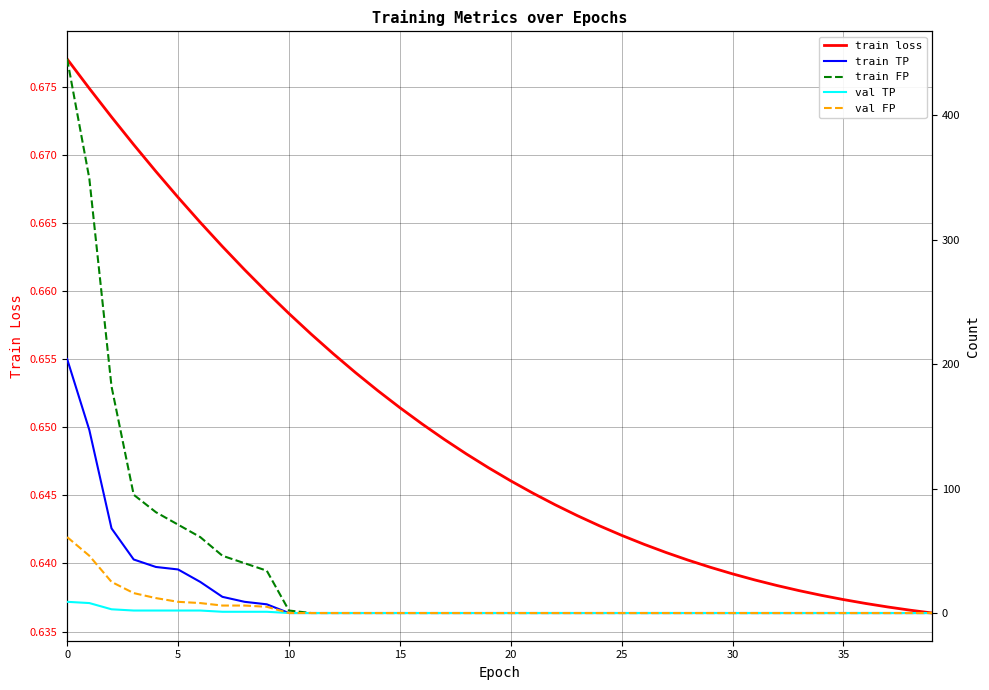

Reading right to left, list all the values displayed in this chart.

train loss: 0.6	0.6	0.6	0.6	0.6	0.6	0.6	0.6	0.6	0.6	0.6	0.6	0.6	0.6	0.6	0.6	0.6	0.6	0.6	0.6	0.6	0.6	0.6	0.7	0.7	0.7	0.7	0.7	0.7	0.7	0.7	0.7	0.7	0.7	0.7	0.7	0.7	0.7	0.7	0.7
train TP: 0.0	0.0	0.0	0.0	0.0	0.0	0.0	0.0	0.0	0.0	0.0	0.0	0.0	0.0	0.0	0.0	0.0	0.0	0.0	0.0	0.0	0.0	0.0	0.0	0.0	0.0	0.0	0.0	0.0	0.0	7.0	9.0	13.0	25.0	35.0	37.0	43.0	68.0	147.0	204.0
train FP: 0.0	0.0	0.0	0.0	0.0	0.0	0.0	0.0	0.0	0.0	0.0	0.0	0.0	0.0	0.0	0.0	0.0	0.0	0.0	0.0	0.0	0.0	0.0	0.0	0.0	0.0	0.0	0.0	0.0	2.0	34.0	40.0	46.0	61.0	71.0	81.0	95.0	182.0	349.0	445.0
val TP: 0.0	0.0	0.0	0.0	0.0	0.0	0.0	0.0	0.0	0.0	0.0	0.0	0.0	0.0	0.0	0.0	0.0	0.0	0.0	0.0	0.0	0.0	0.0	0.0	0.0	0.0	0.0	0.0	0.0	0.0	1.0	1.0	1.0	2.0	2.0	2.0	2.0	3.0	8.0	9.0
val FP: 0.0	0.0	0.0	0.0	0.0	0.0	0.0	0.0	0.0	0.0	0.0	0.0	0.0	0.0	0.0	0.0	0.0	0.0	0.0	0.0	0.0	0.0	0.0	0.0	0.0	0.0	0.0	0.0	0.0	0.0	5.0	6.0	6.0	8.0	9.0	12.0	16.0	25.0	46.0	61.0